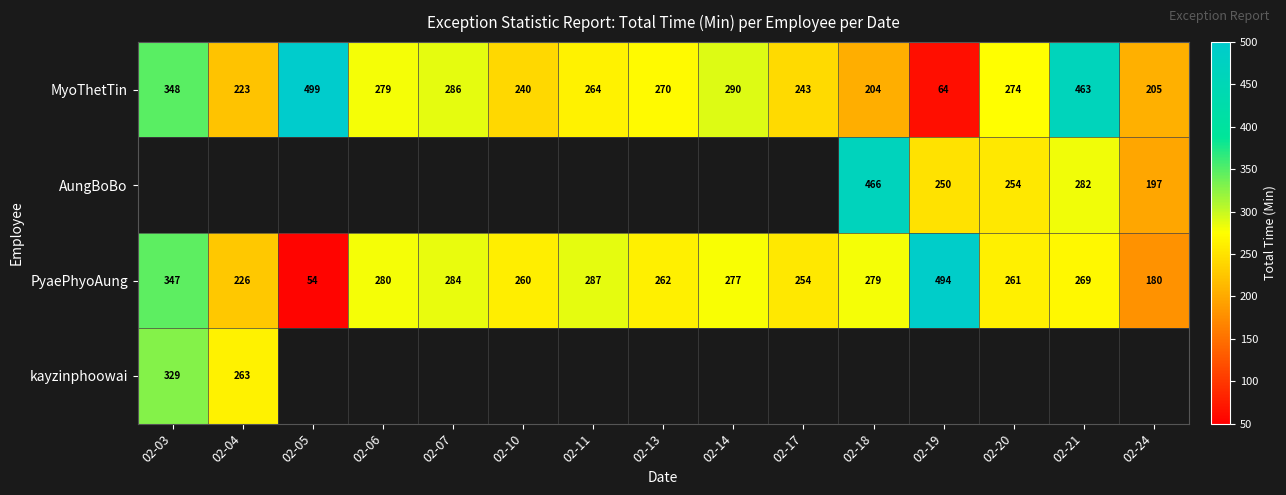

How many values in the MyoThetTin series are below 270?

7